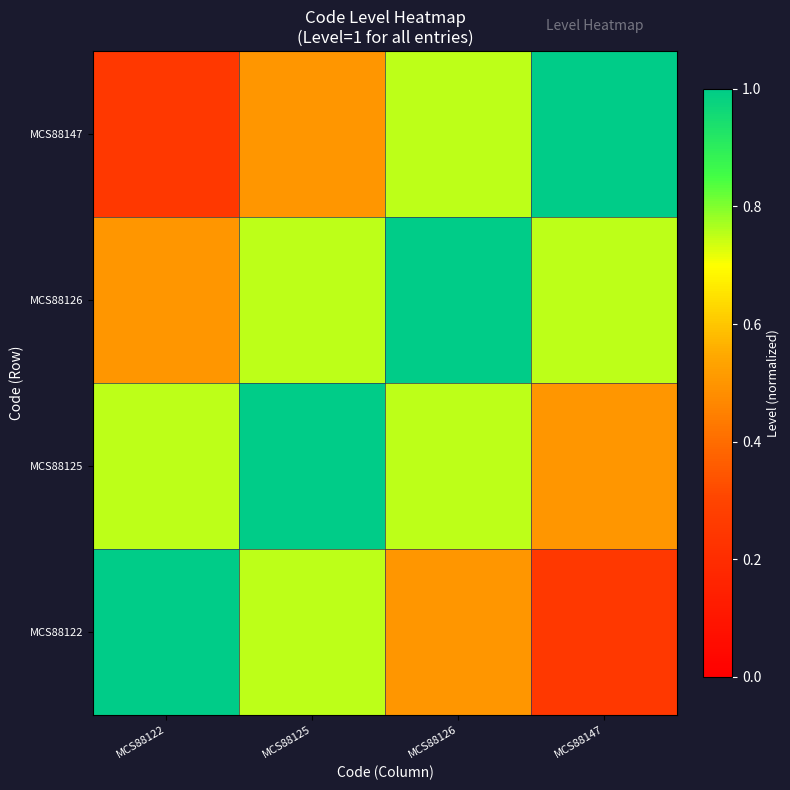

Count the number of data series in this chart.

4